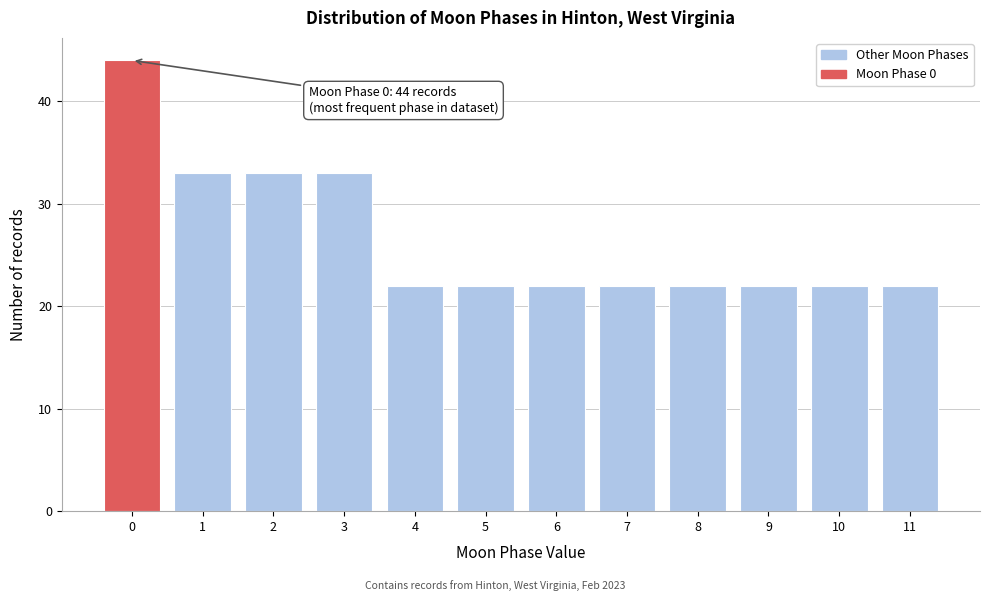

Which range on the x-axis has the tallest bar?

-0.5 to 0.5